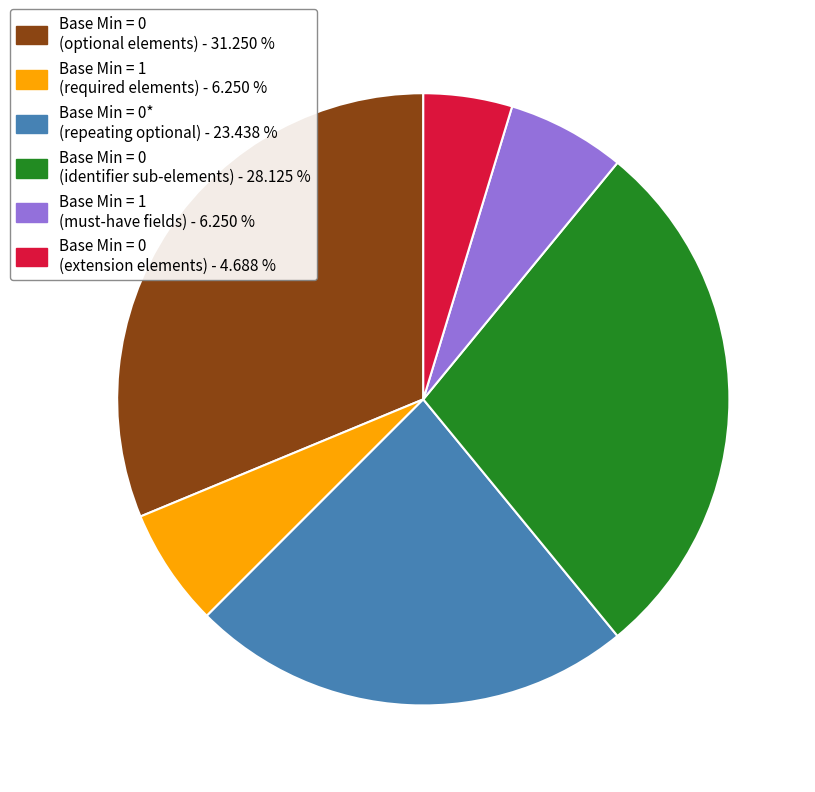

Is there a majority slice in this chart?

No